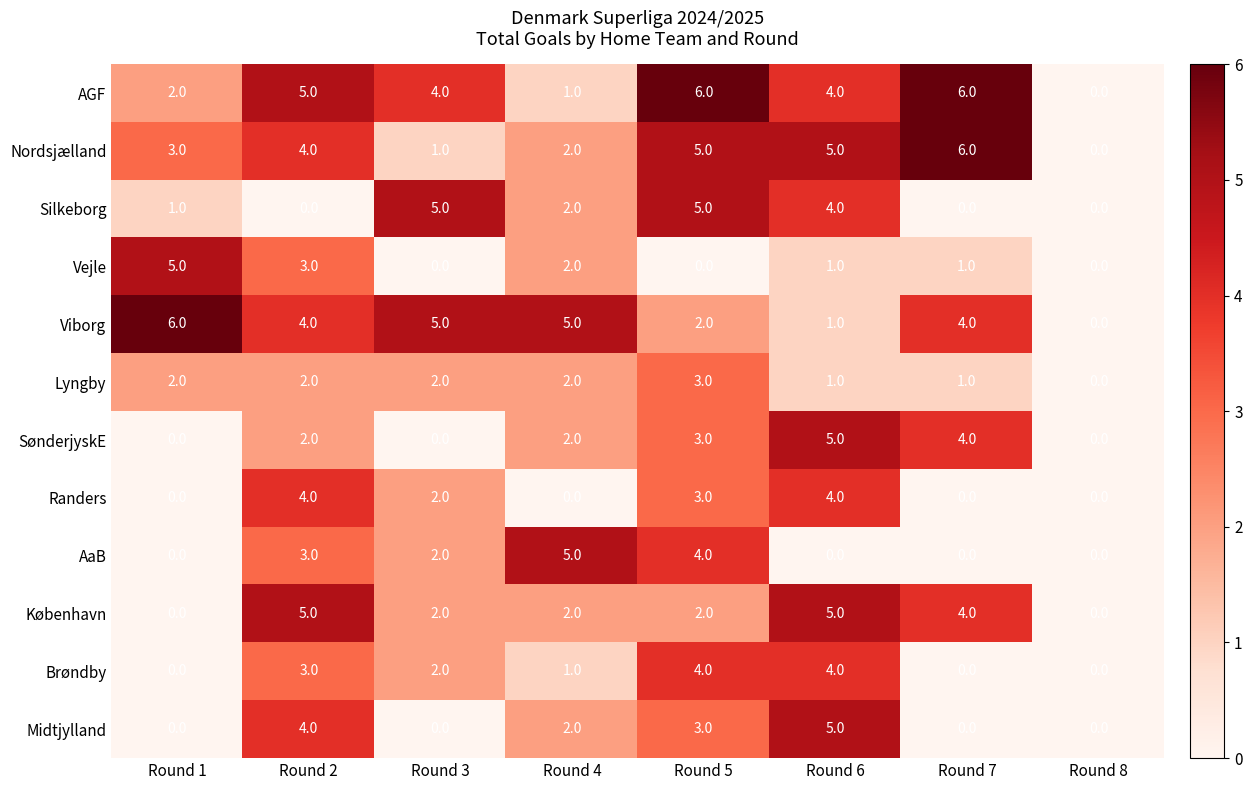

What is the greatest value displayed?

6